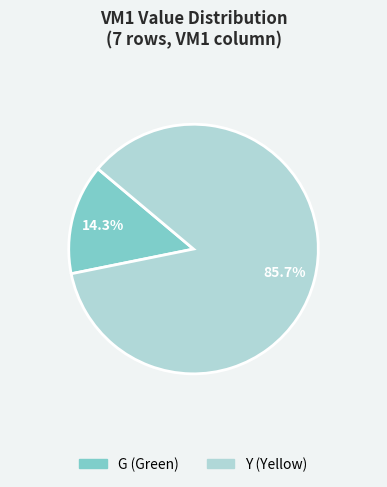

Is it true that Y is 86% of the pie?

True